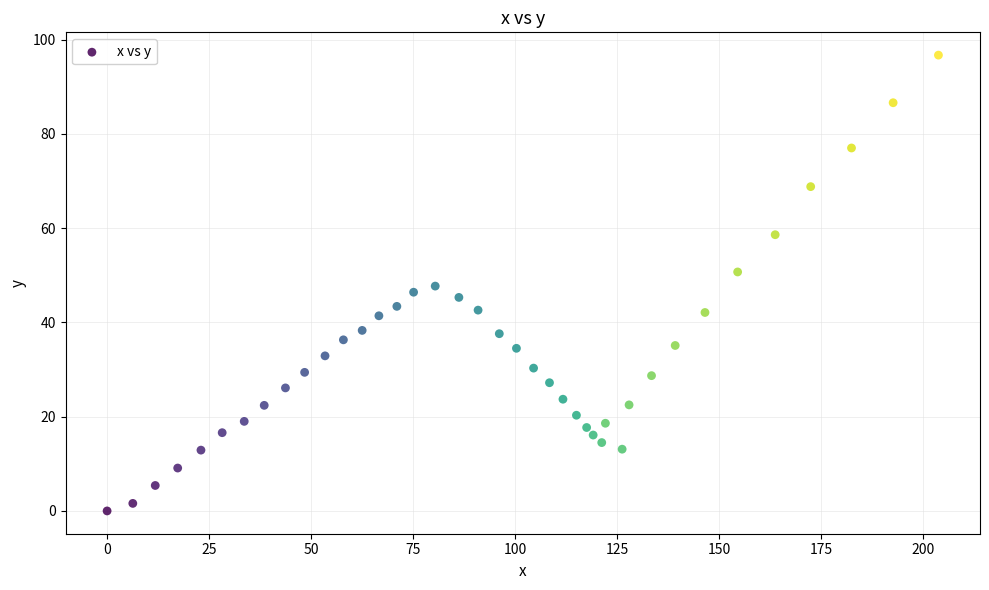

What is the range of Y values (max minus min)?

96.7